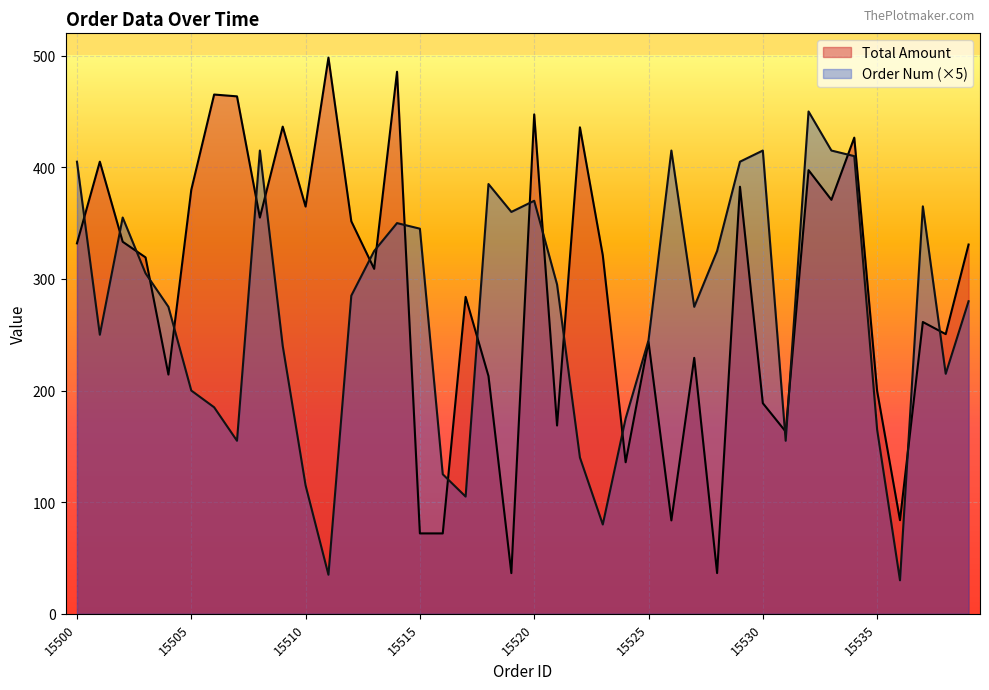

Is the value of Total Amount at 15500 greater than the value of Order Num at 15539?

Yes